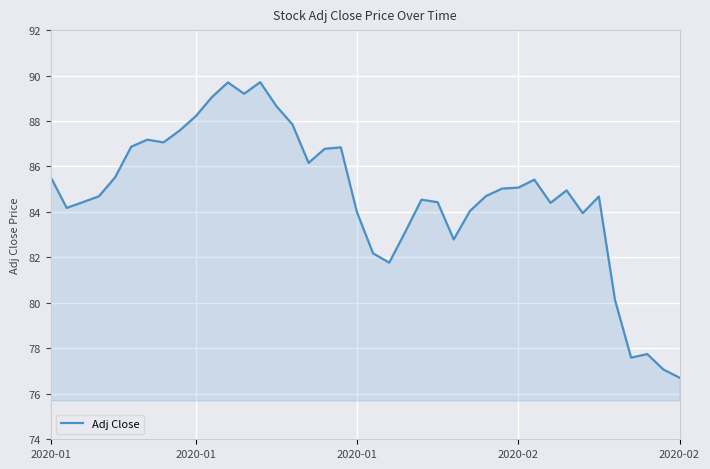

What is the minimum value shown in the chart?

76.7